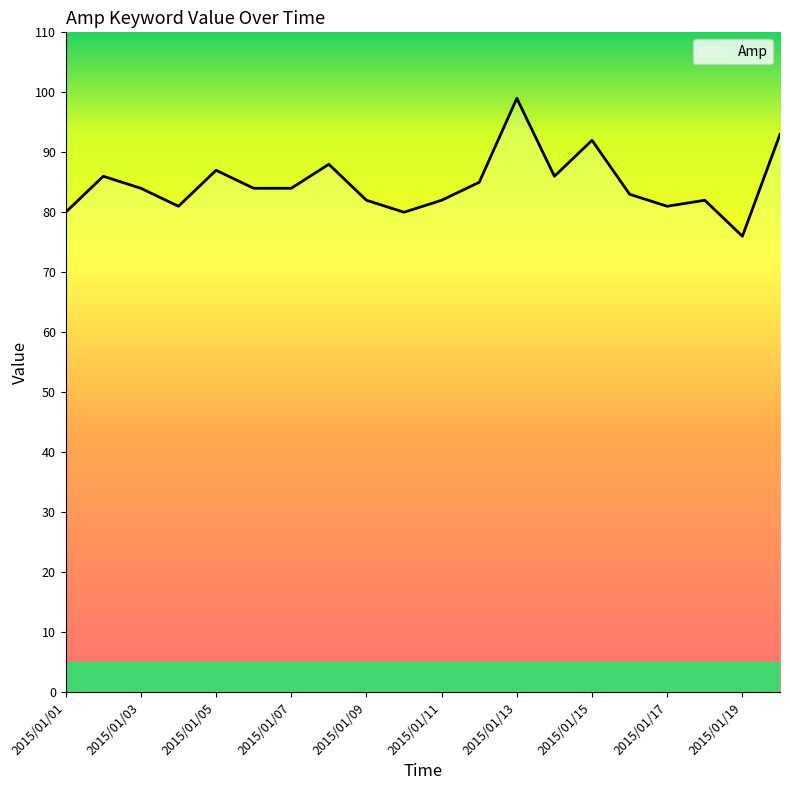

What is the difference between the second highest and second lowest values?

13